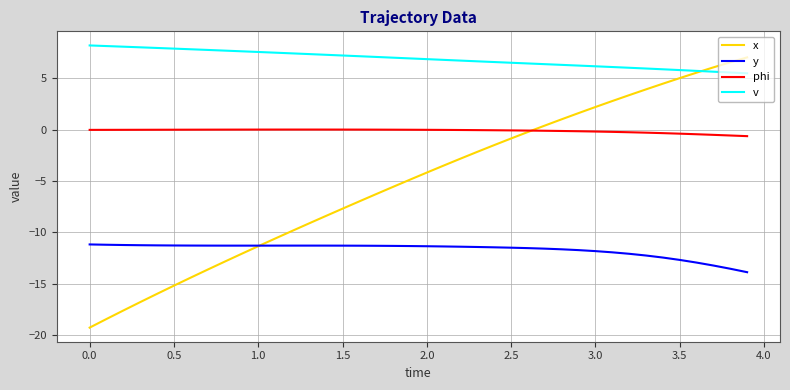

What is the minimum value for x?

-19.2